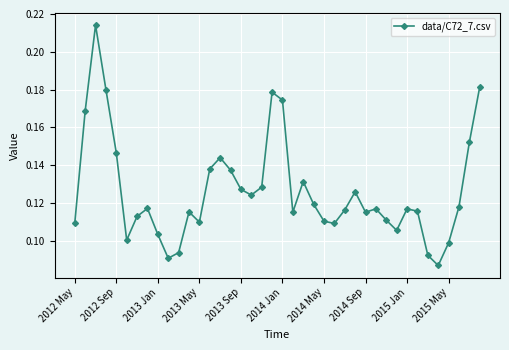

Count the values in the range 0 to 1.

40